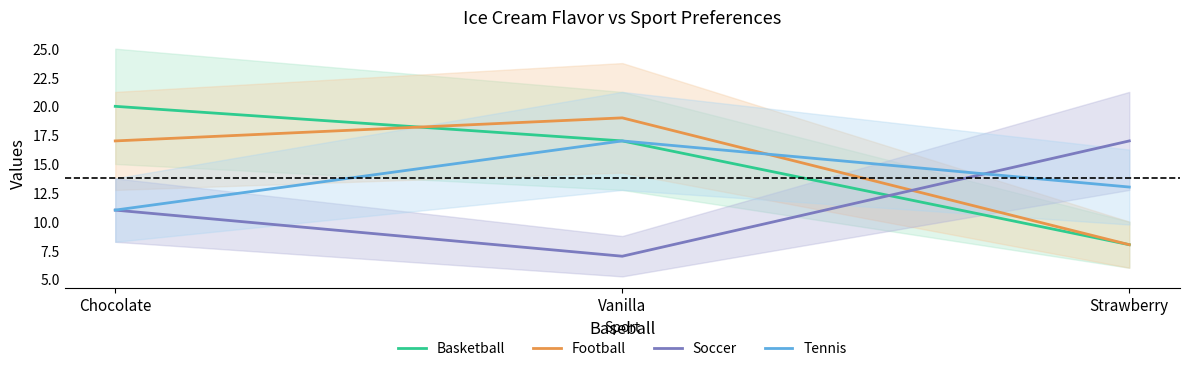

How many data points does each series have?

3